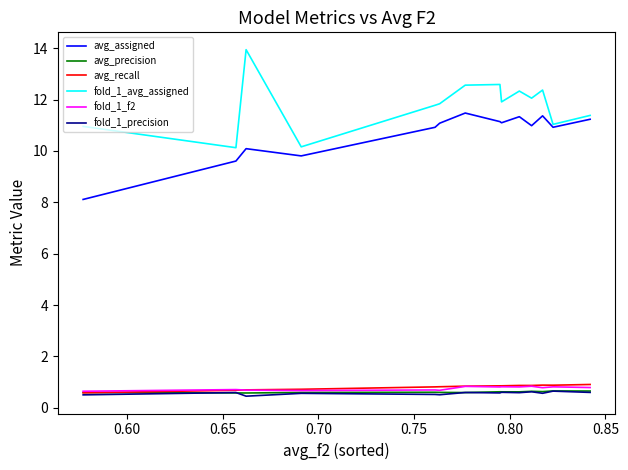

True or false: avg_assigned and fold_1_f2 cross at least once.

False